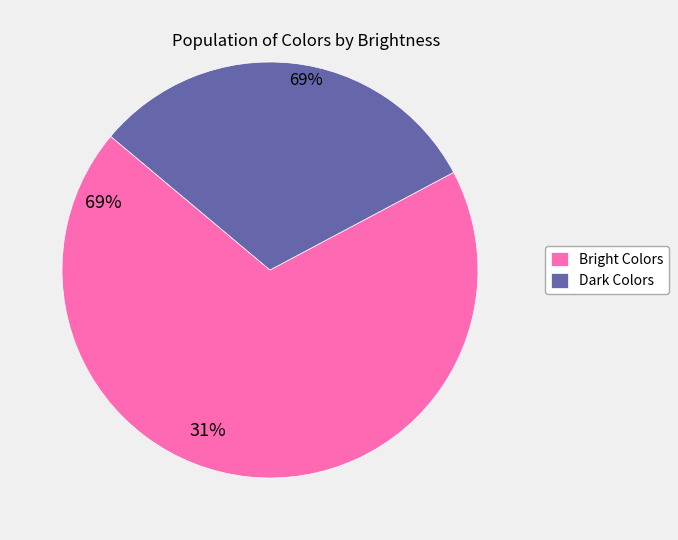

The Bright Colors slice represents 69% of the pie. True or false?

True